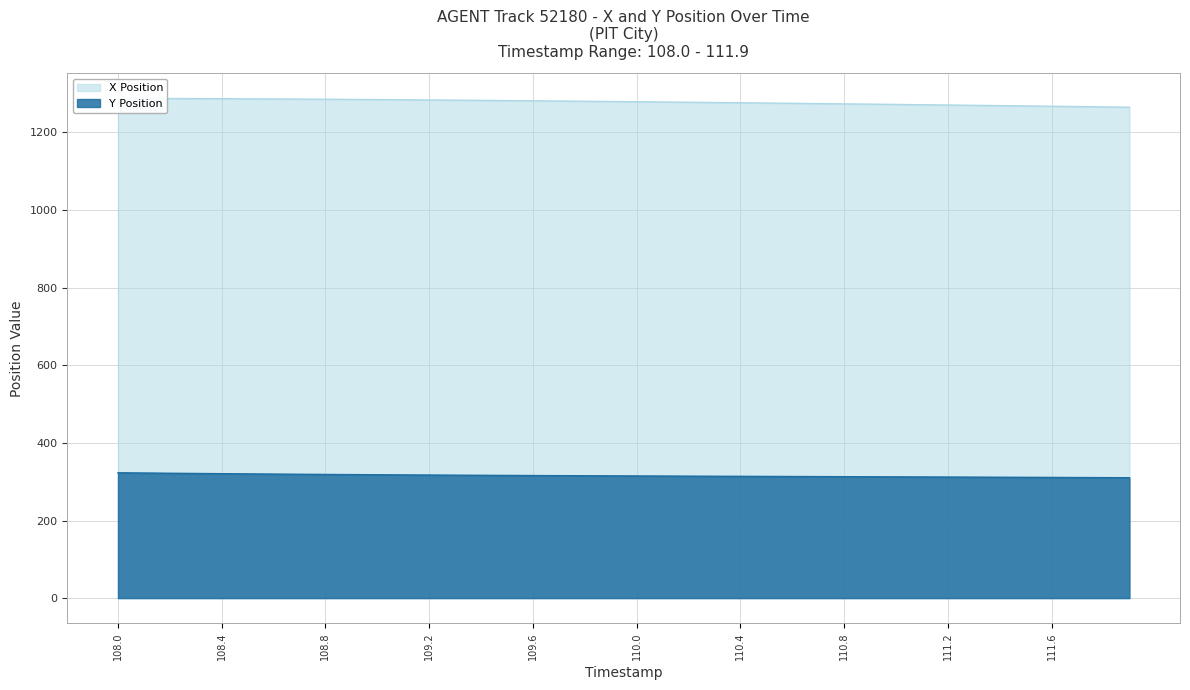

Where is X Position nearest to the value 1276?

110.5